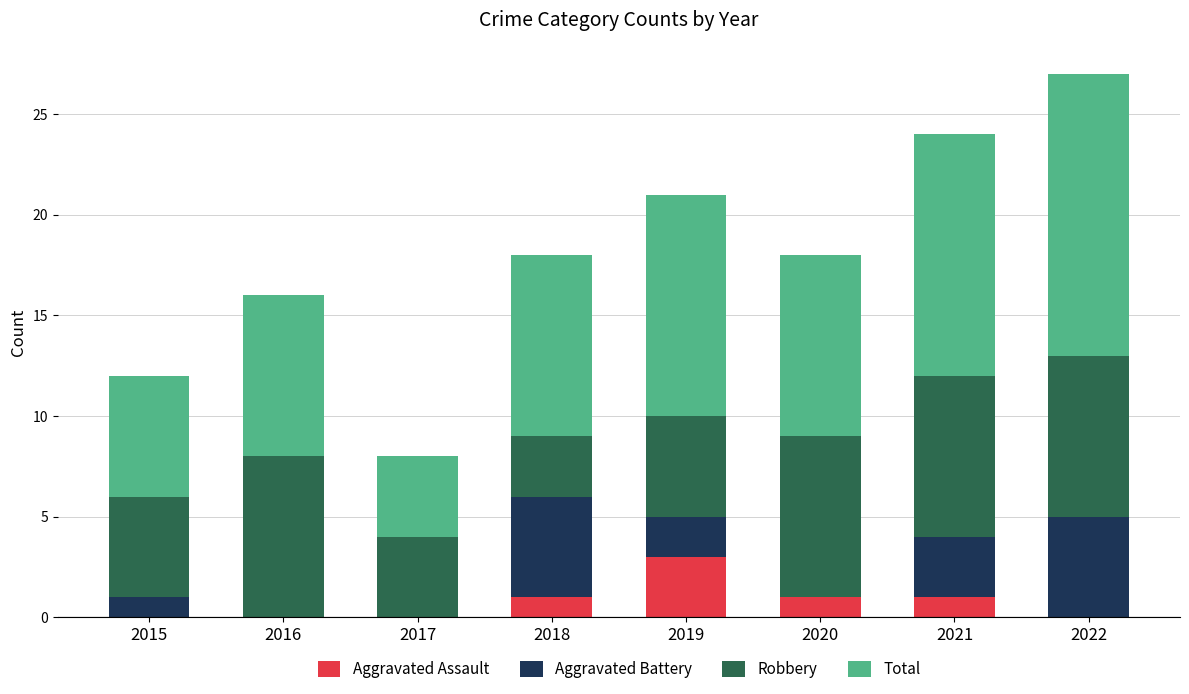

Are the bars horizontal?

No